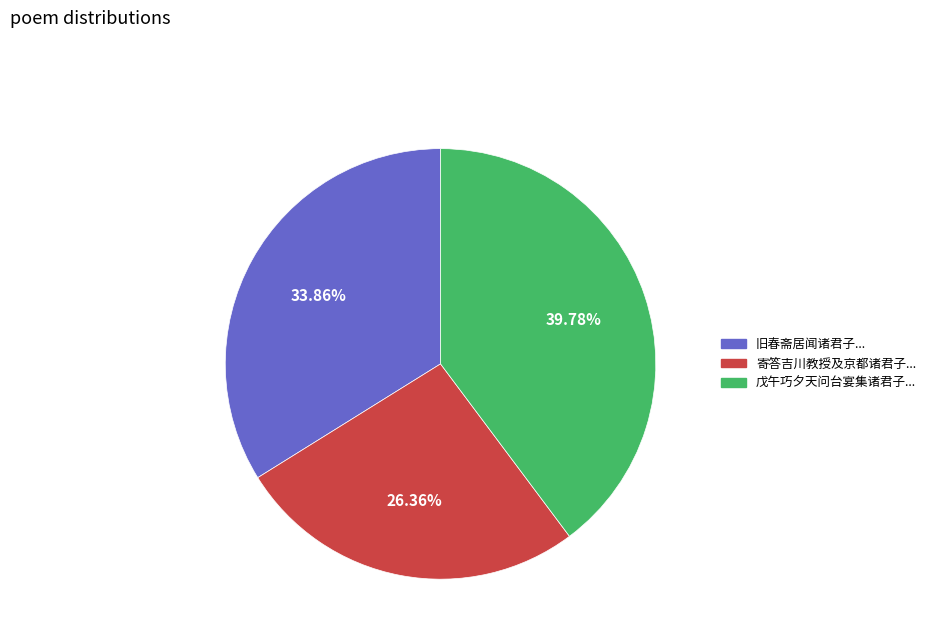

Rank the categories by value from lowest to highest.

寄答吉川教授及京都诸君子..., 旧春斋居闻诸君子..., 戊午巧夕天问台宴集诸君子...